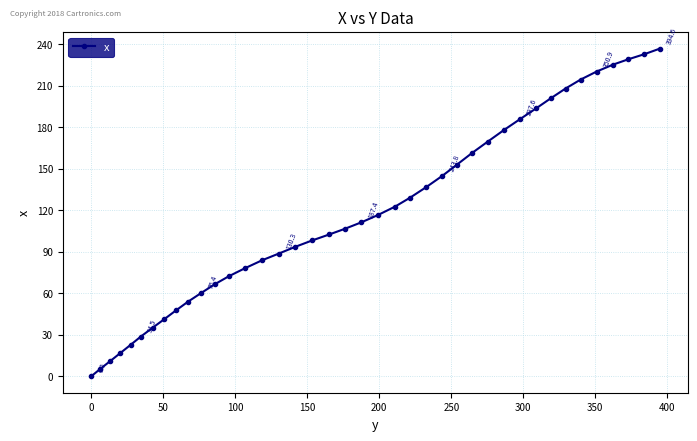

What is the average value?

117.2